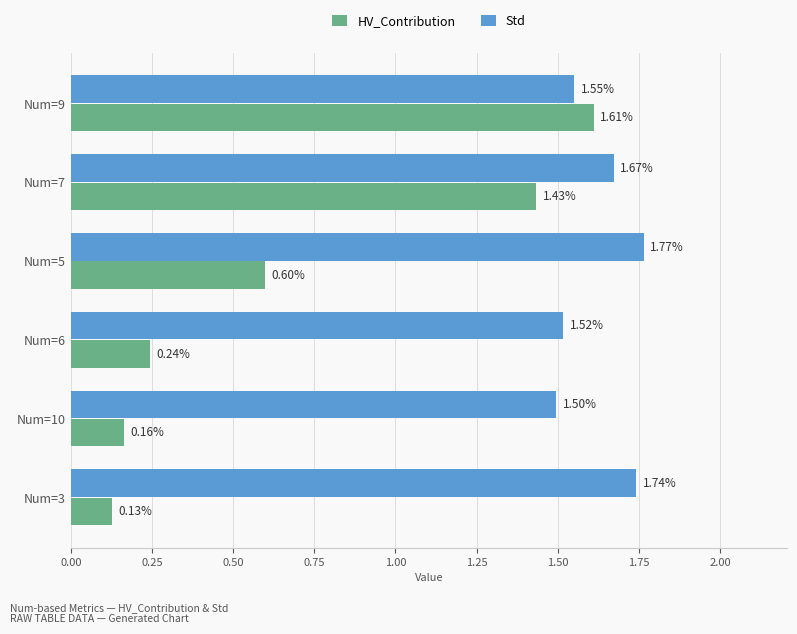

What is the difference between the maximum and minimum values in the HV_Contribution series?

1.5